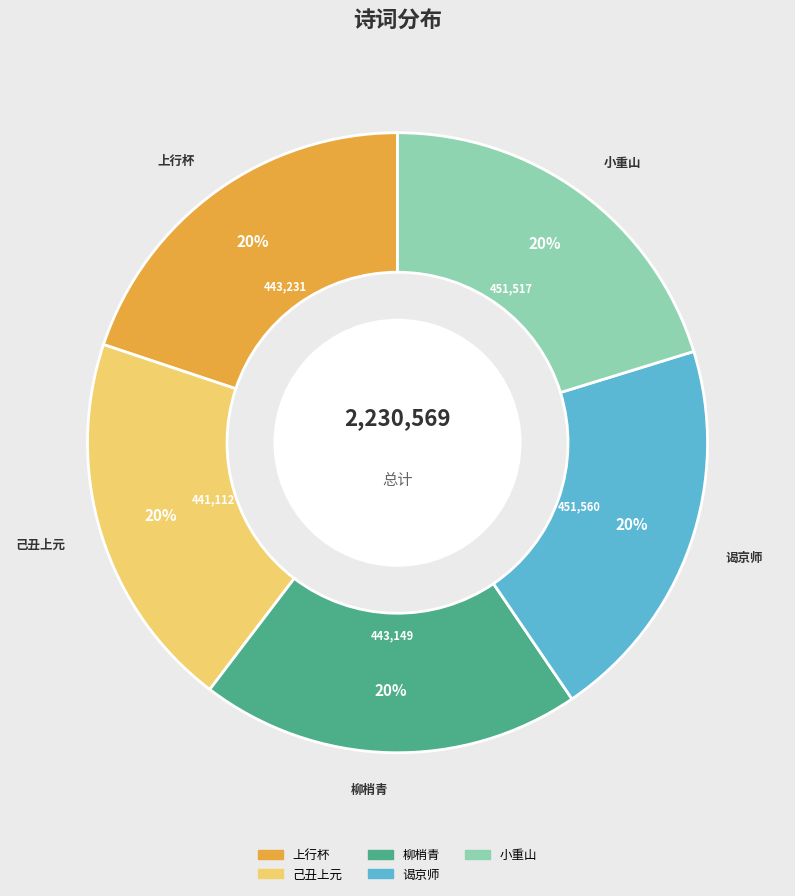

To the nearest percent, what is the average slice percentage?

20%